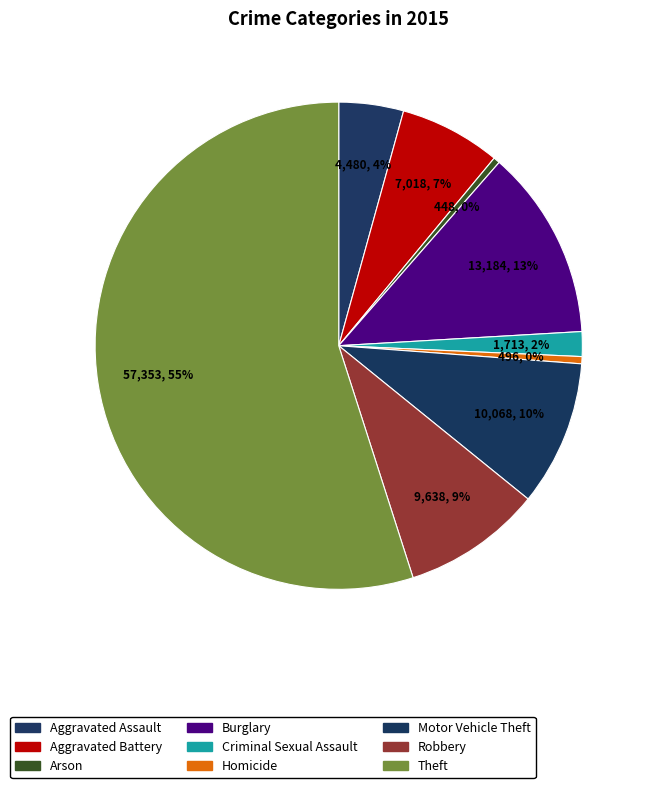

How many segments does this pie chart have?

9